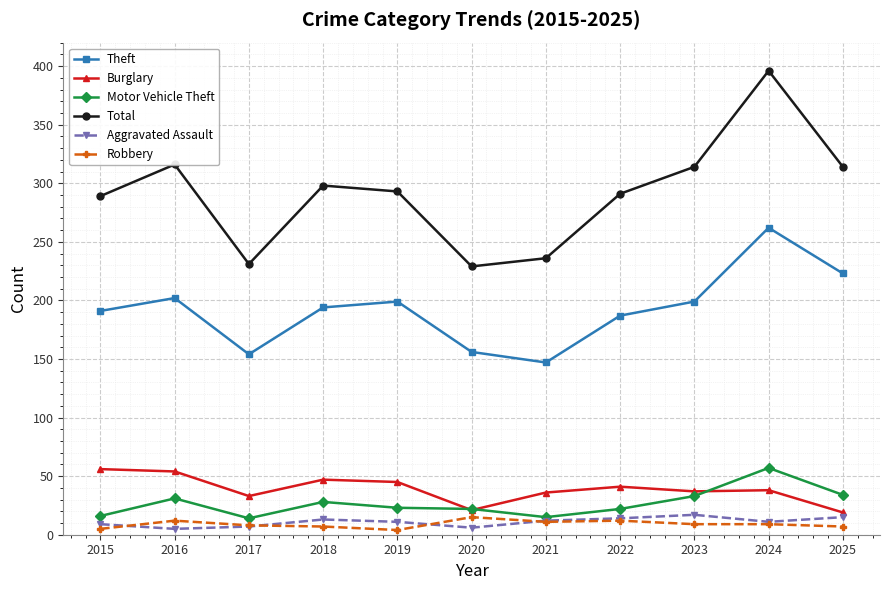

Is the value of Aggravated Assault at 2016 greater than the value of Robbery at 2020?

No